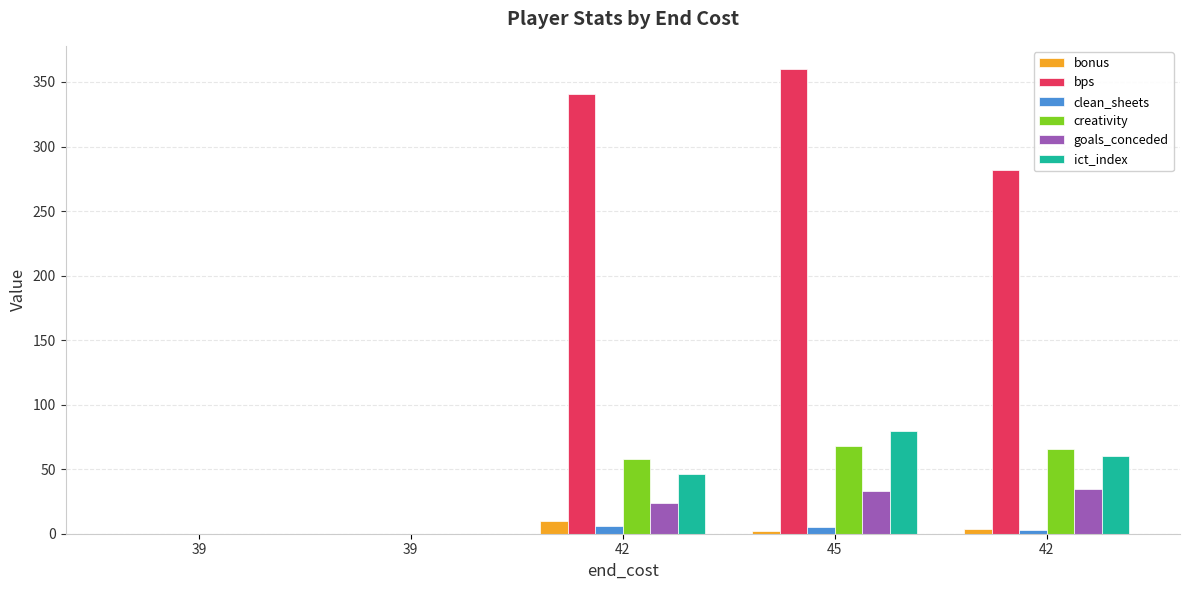

What are all the series names shown in the legend?

bonus, bps, clean_sheets, creativity, goals_conceded, ict_index